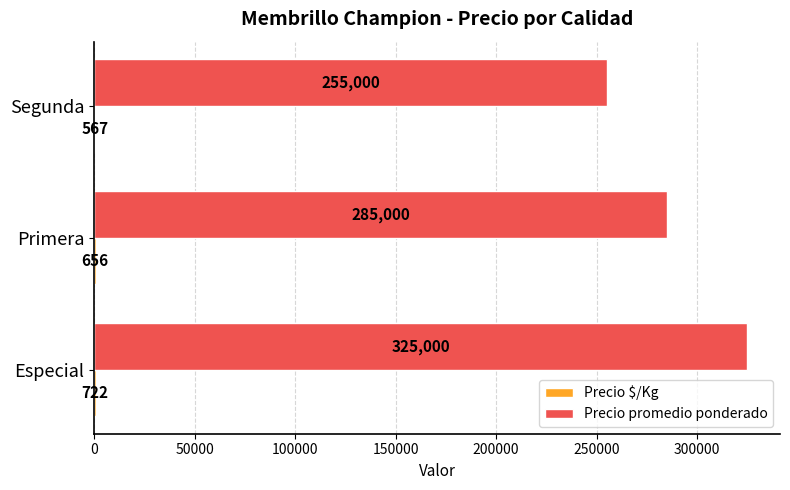

At which label is Precio promedio ponderado closest to 290000?

Primera